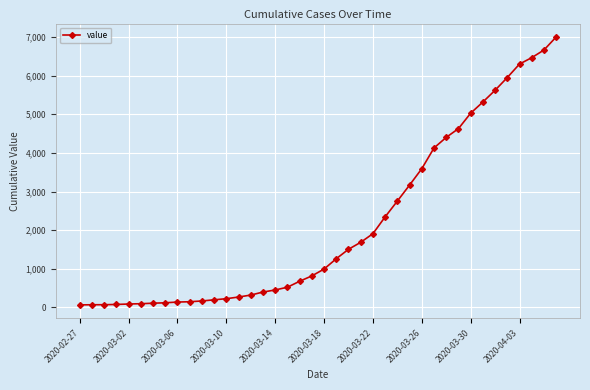

What is the minimum value shown in the chart?

64